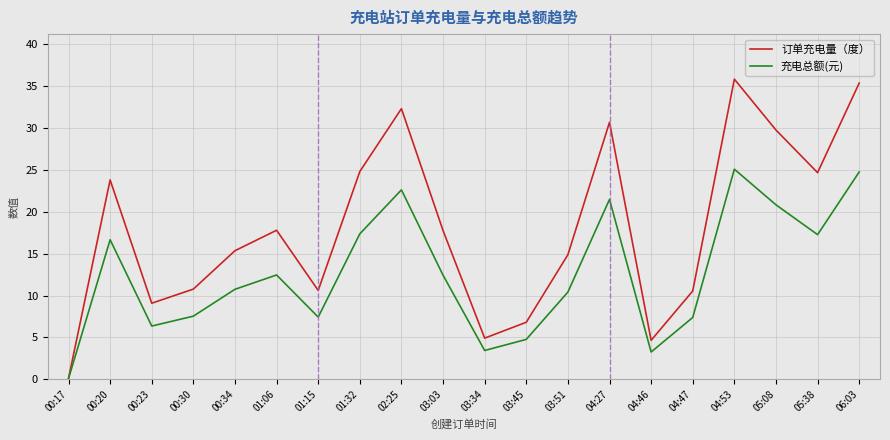

In 订单充电量（度）, how many points are lower than both neighbors (excluding endpoints)?

5